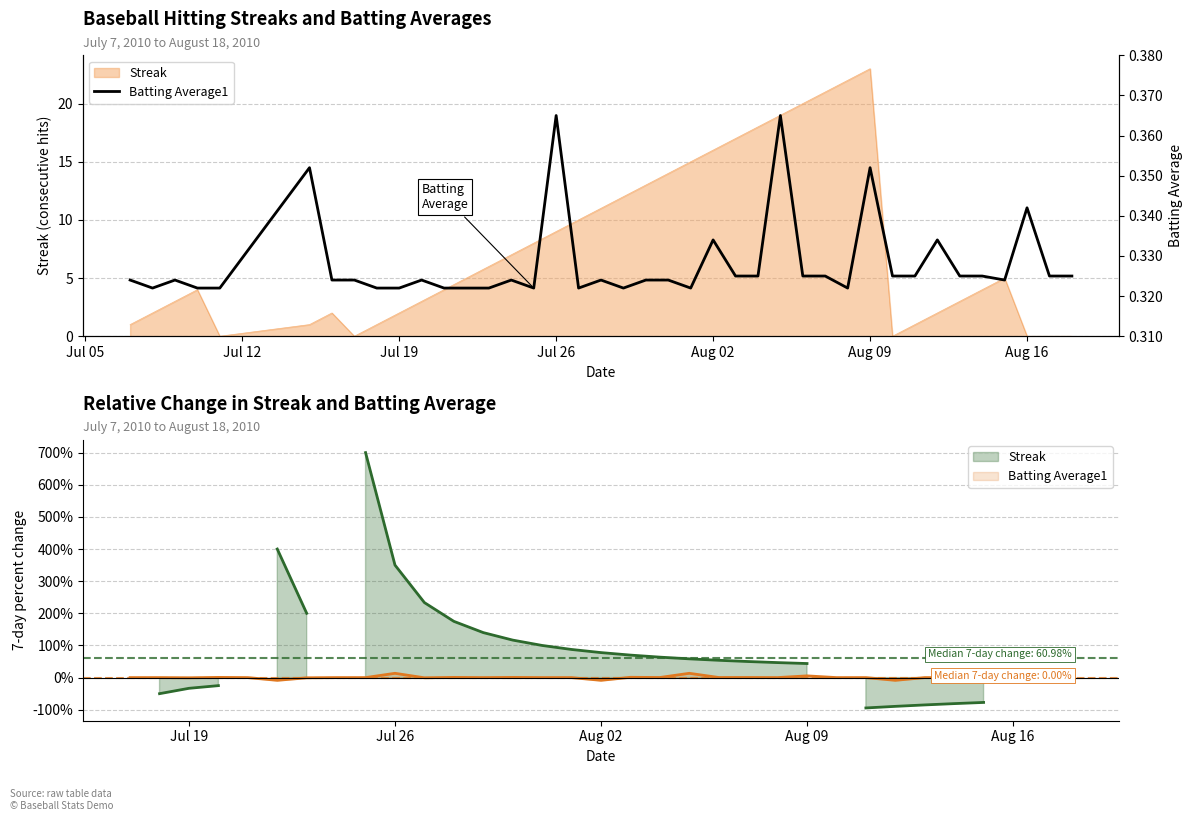

Is it true that the value at 27 is 0.5?

False